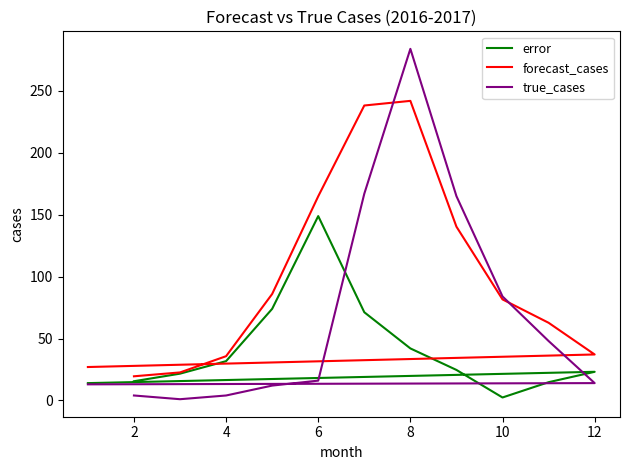

How many lines are shown in the chart?

3